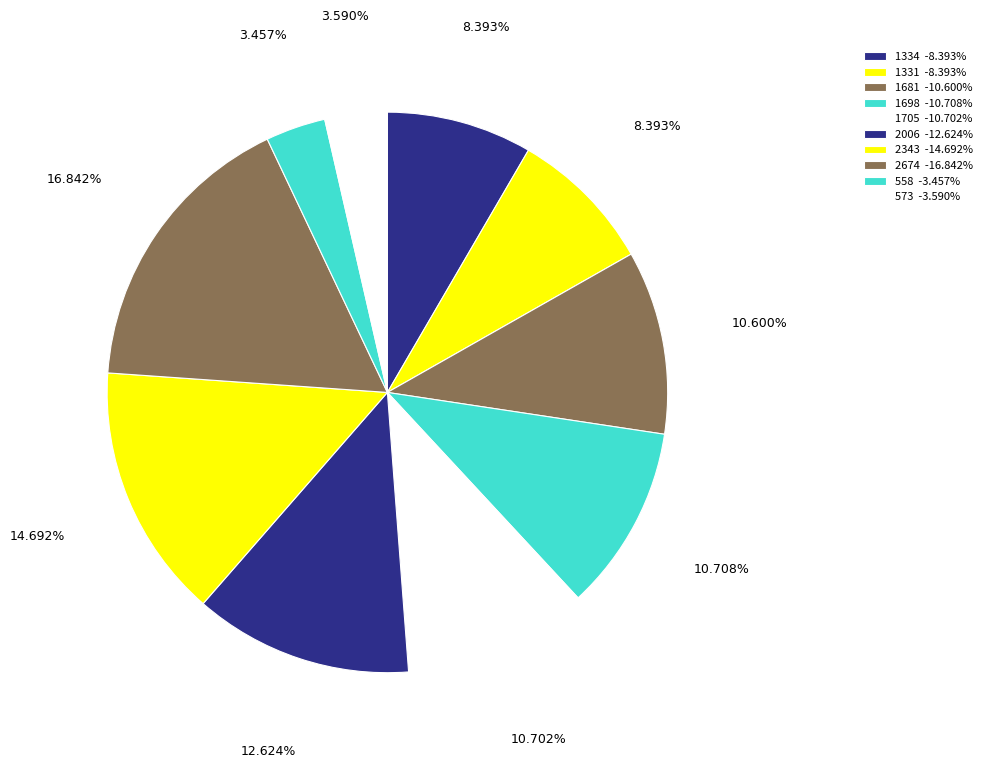

How many slices are in this pie chart?

10